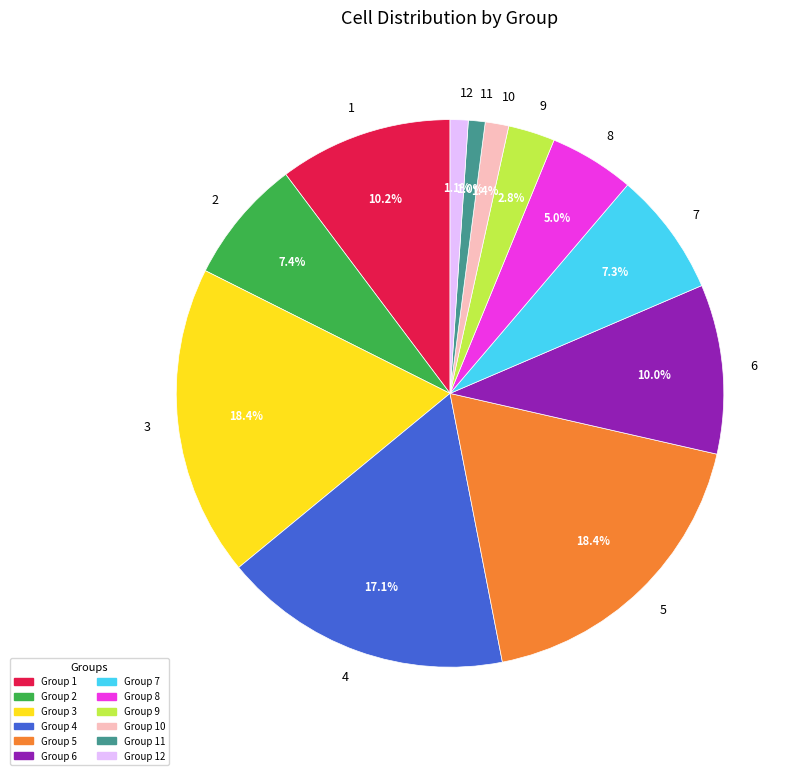

Is there any slice that represents more than half of the pie?

No